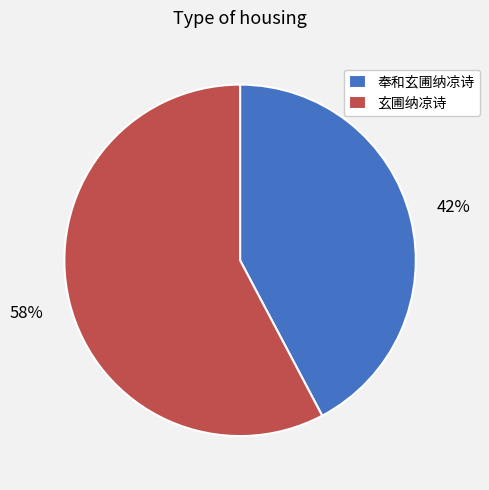

Is the sum of 玄圃纳凉诗 and 奉和玄圃纳凉诗 greater than half?

Yes